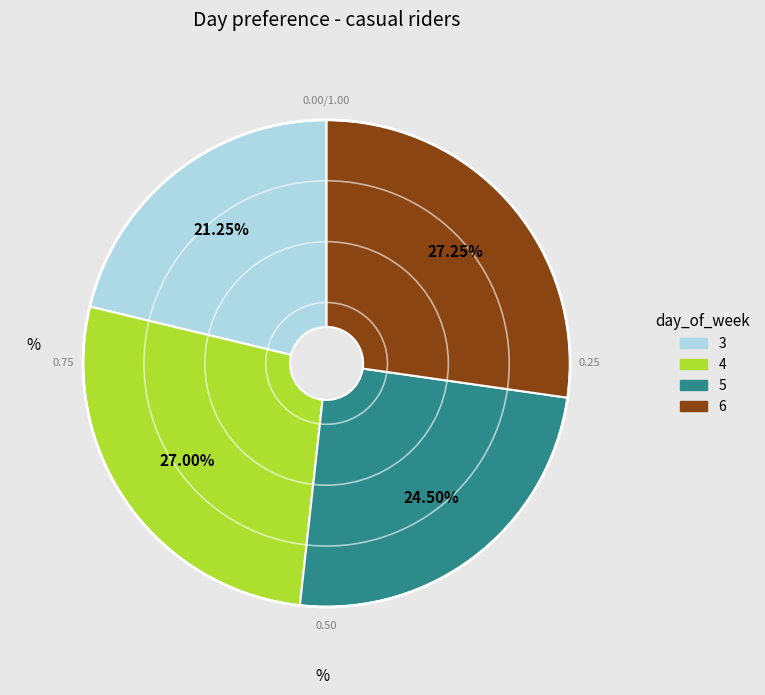

Count the number of slices in the pie.

4